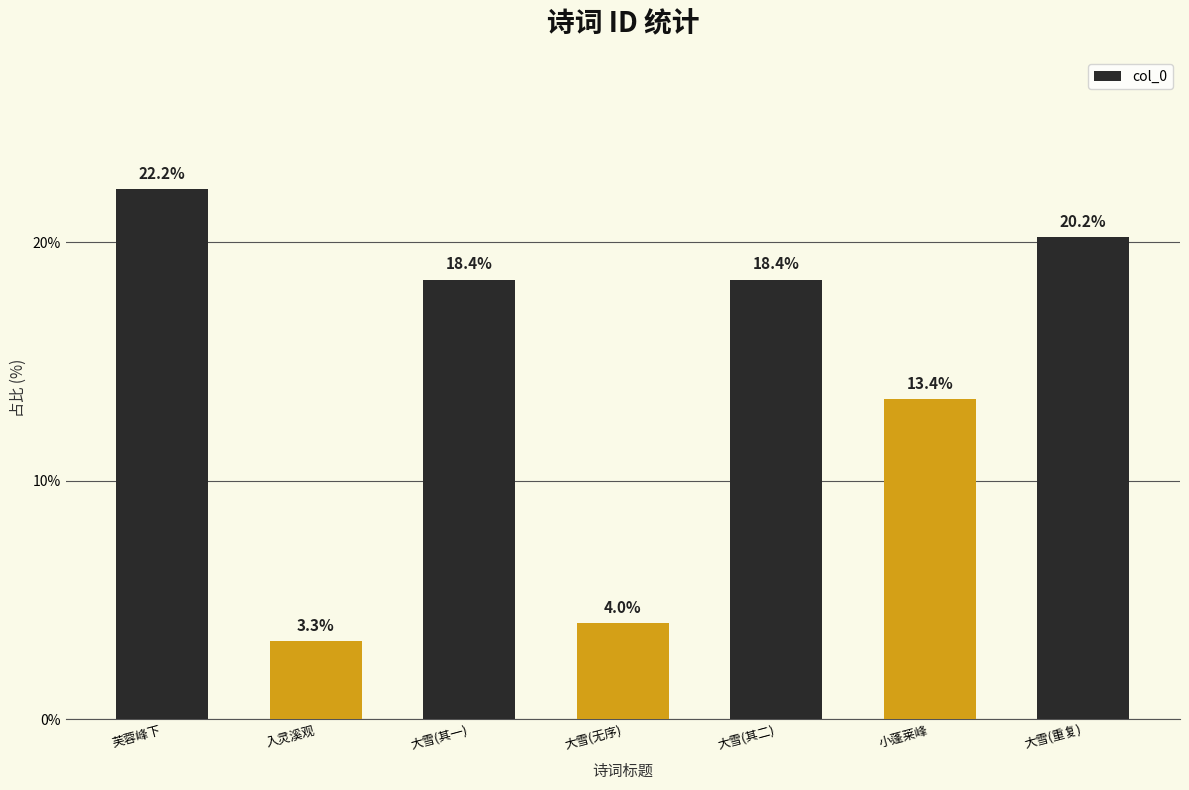

Reading left to right, what are all the values shown in this chart?

22.2	3.3	18.4	4.0	18.4	13.4	20.2